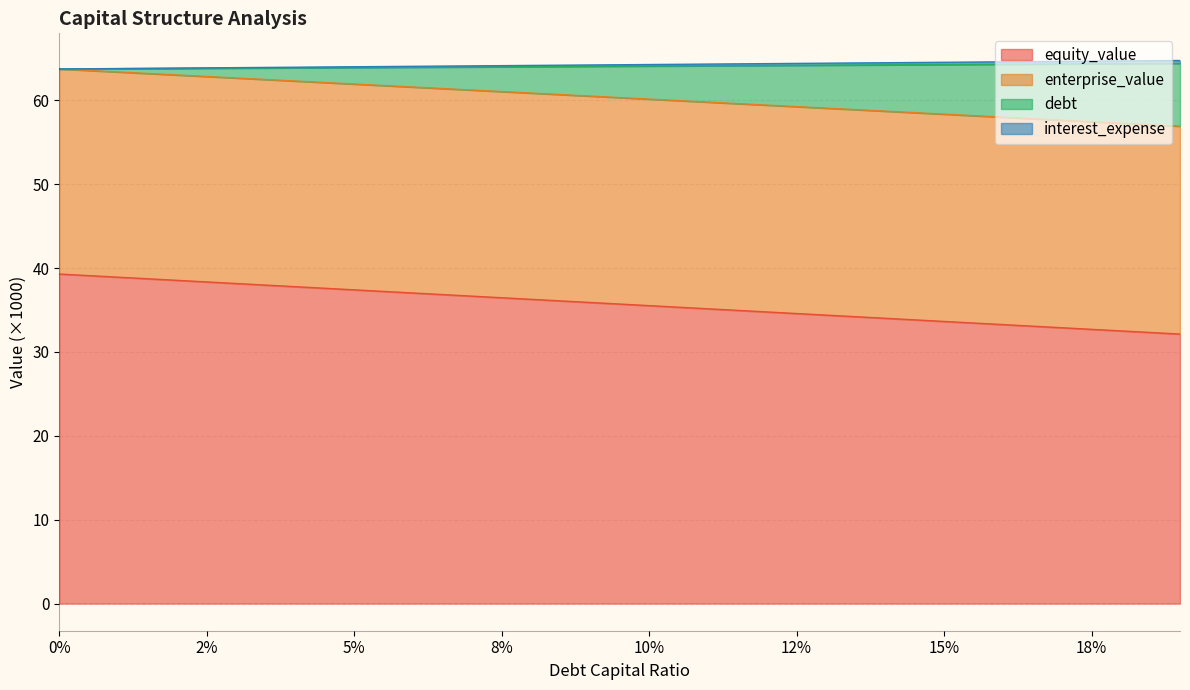

What are all the series names shown in the legend?

equity_value, enterprise_value, debt, interest_expense